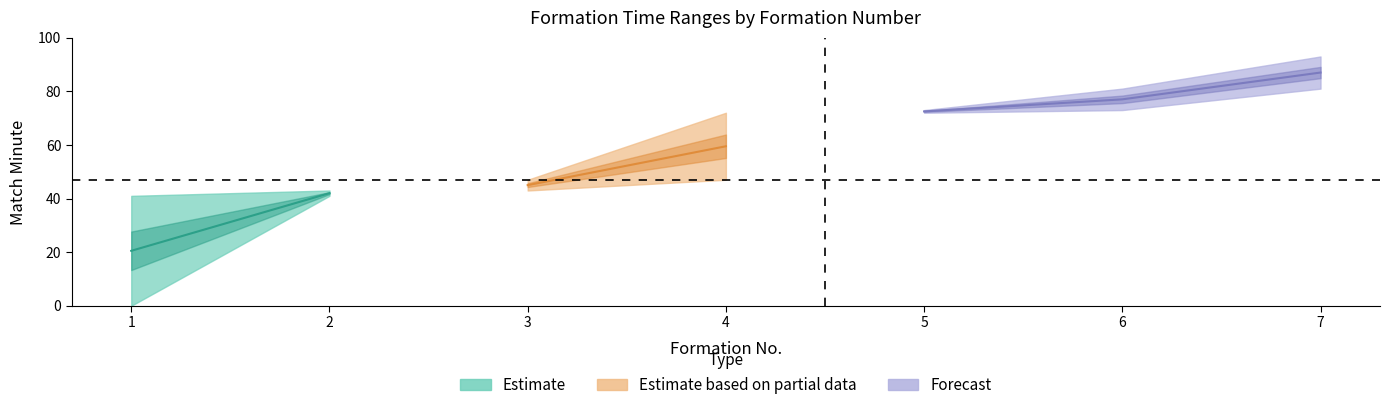

How many values in the endMinuteExpanded series are below 72?

3